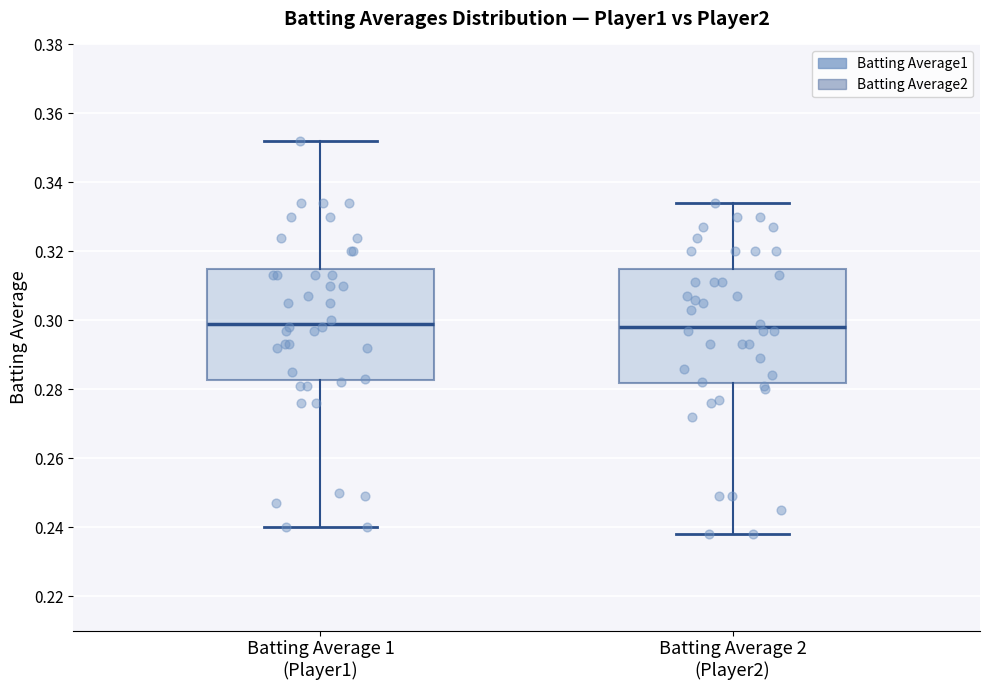

Where does the upper whisker of the box for Batting Average 1 (Player1) end on the y-axis? The values are not printed on the chart, so give them approximately, as read against the axis.

0.352